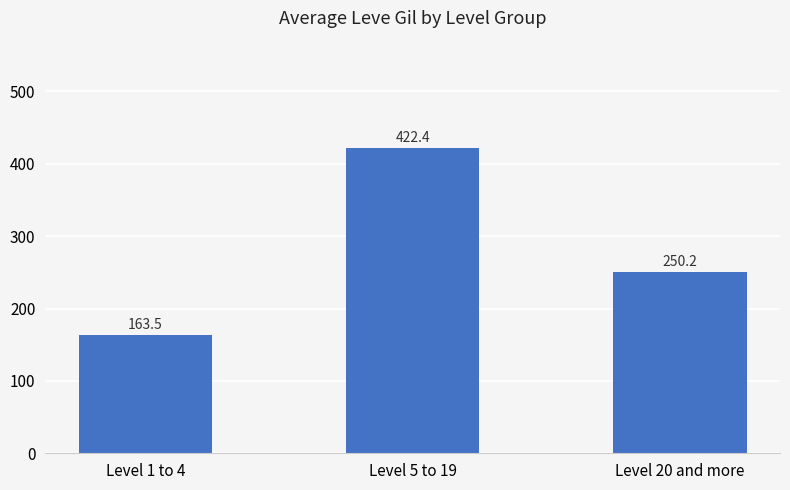

Between Level 20 and more and Level 5 to 19, which is larger?

Level 5 to 19